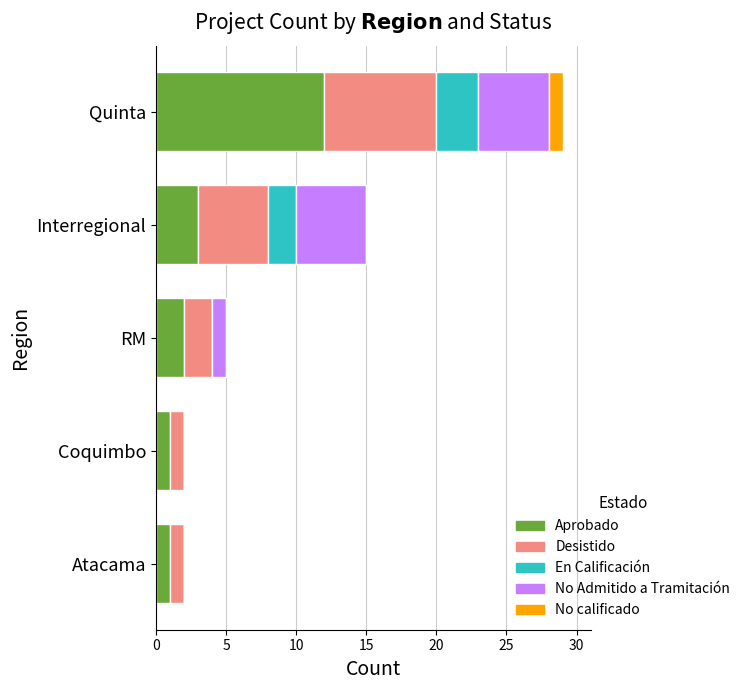

Is it true that Aprobado equals 1 at Atacama?

True